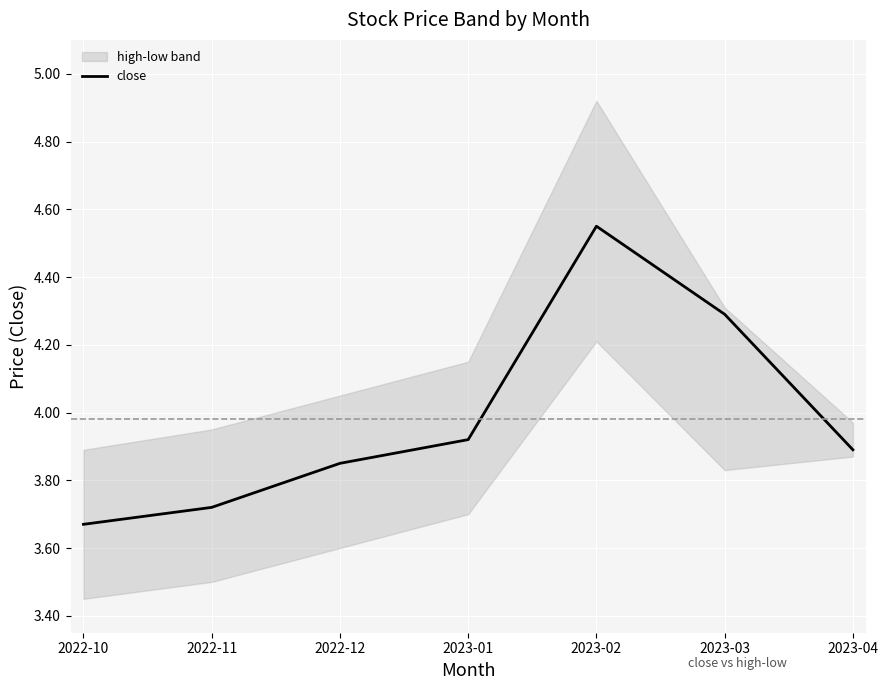

What is the minimum value shown in the chart?

3.7